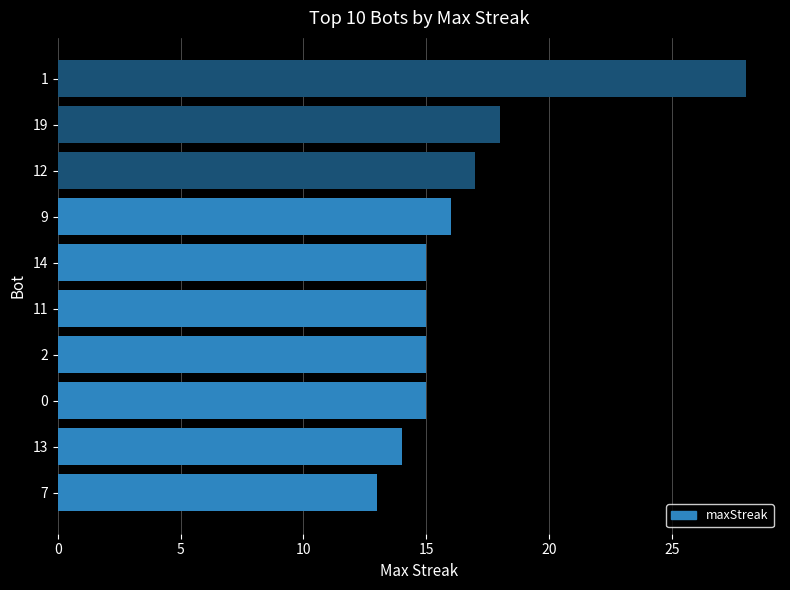

Reading top to bottom, transcribe all the data shown in this chart.

28	18	17	16	15	15	15	15	14	13